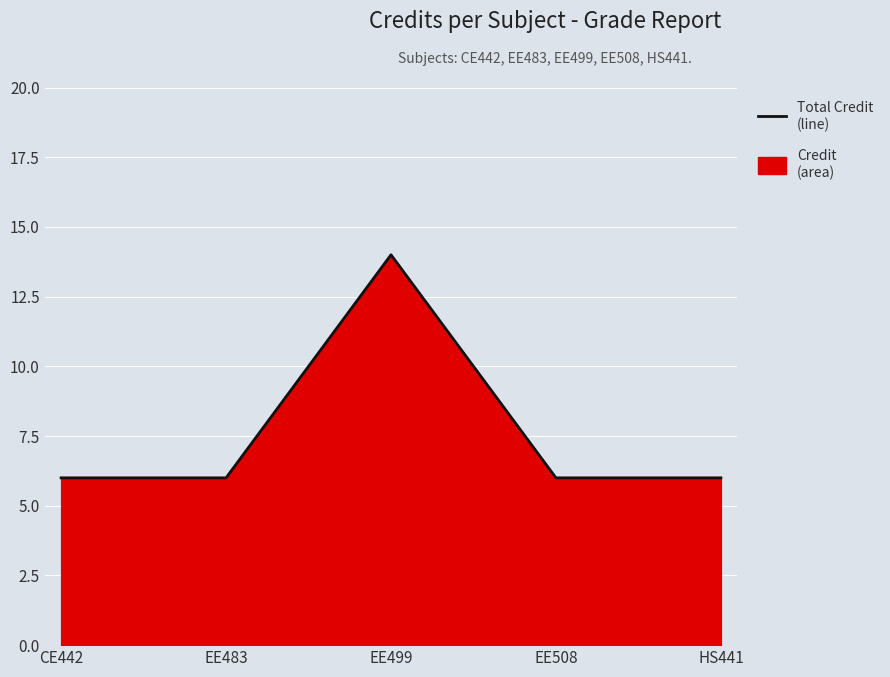

What value does the data have at HS441?

6